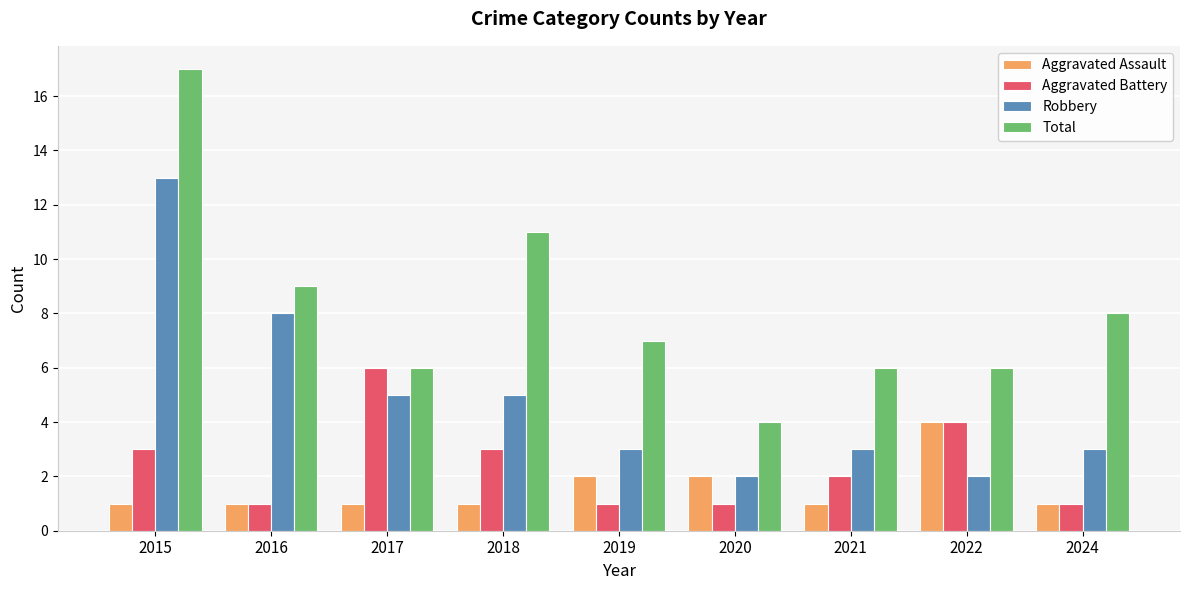

How many groups of bars are there?

9